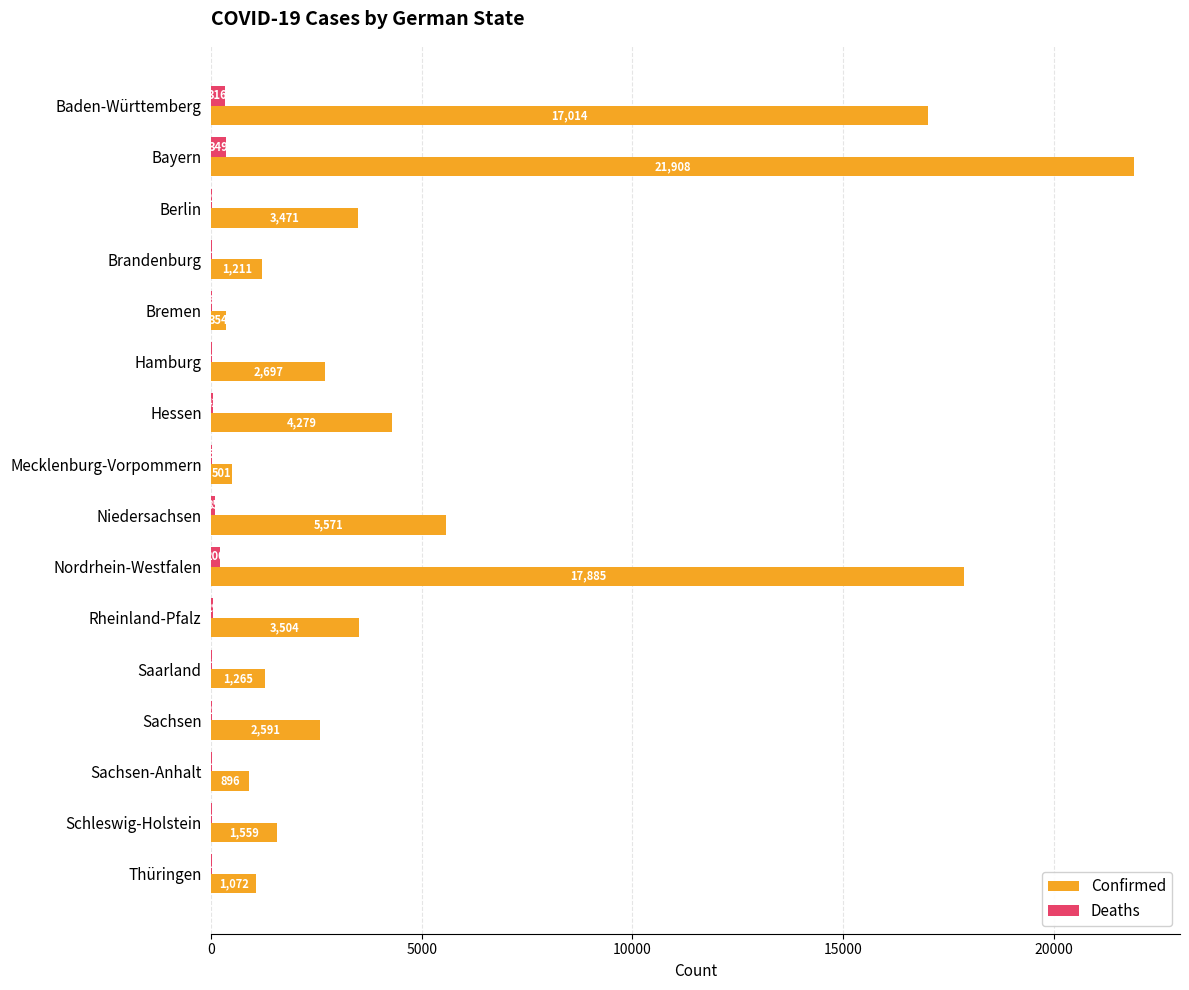

Which series has the largest range (max minus min)?

Confirmed